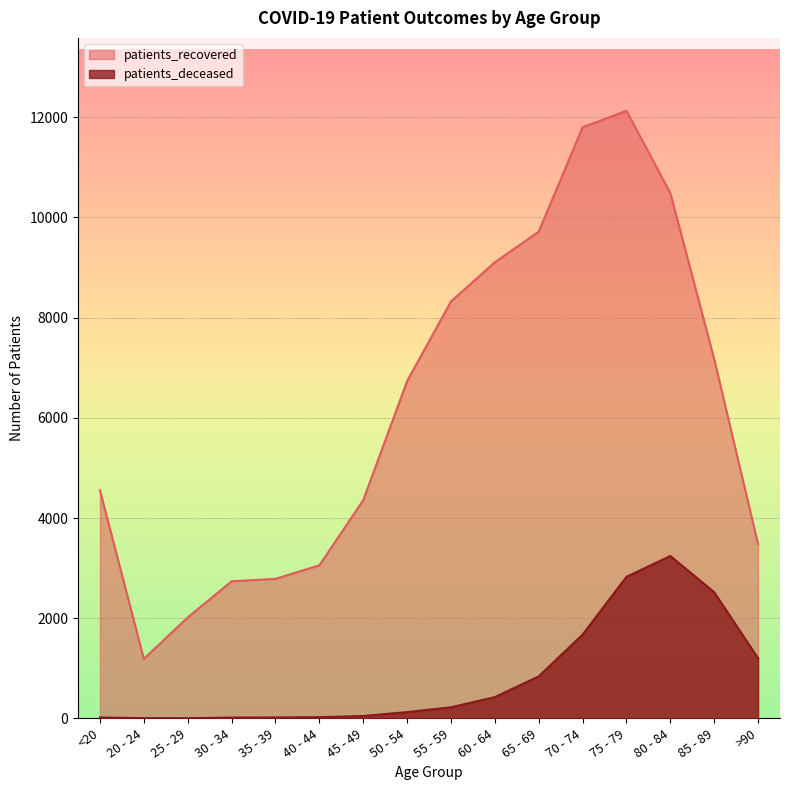

At how many categories does at least one series exceed 10904?

2